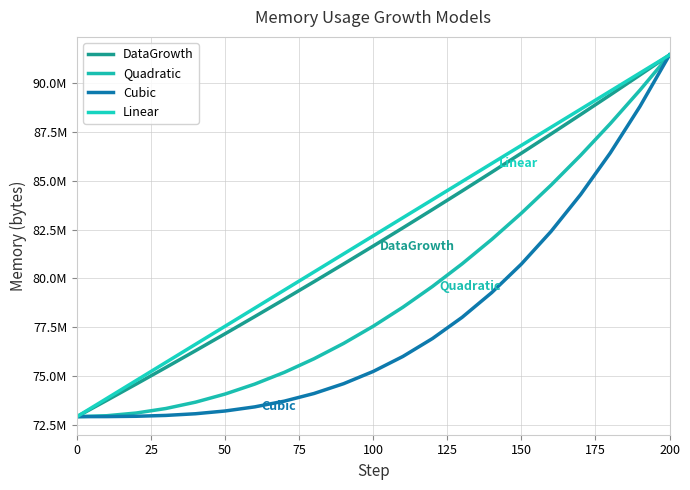

What are all the series names shown in the legend?

DataGrowth, Quadratic, Cubic, Linear